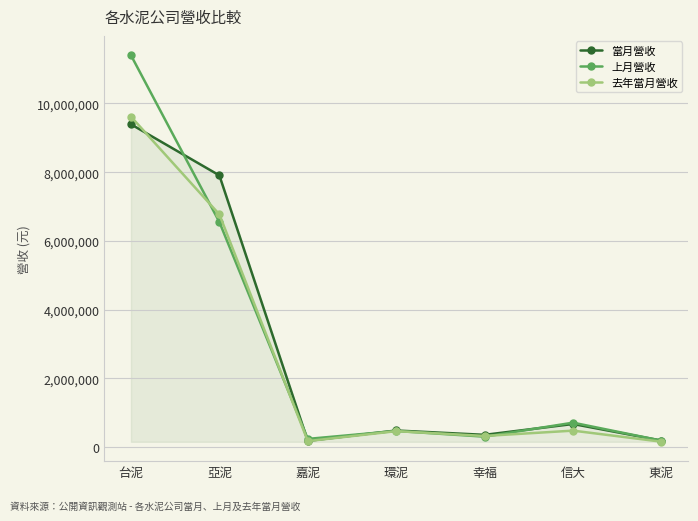

Where do 當月營收 and 上月營收 first cross each other?

台泥 and 亞泥